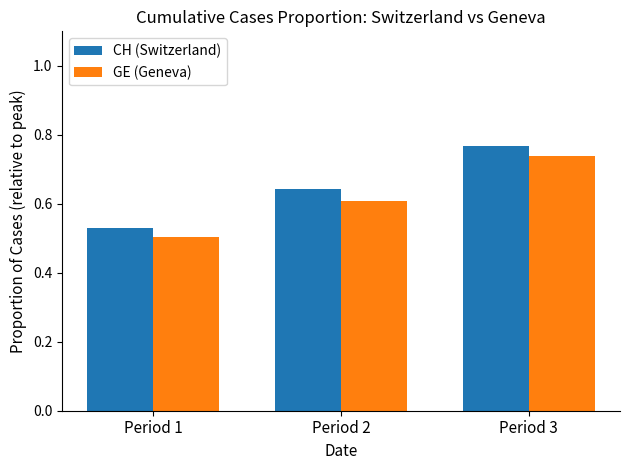

Count the GE (Geneva) values in the range 0 to 1.

3